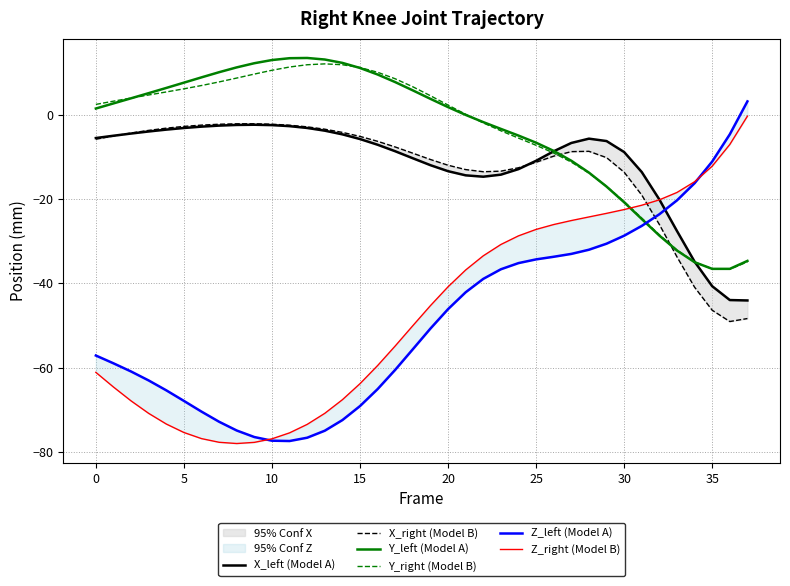

The X_right (Model B) series shows -5.2 at 15. True or false?

True